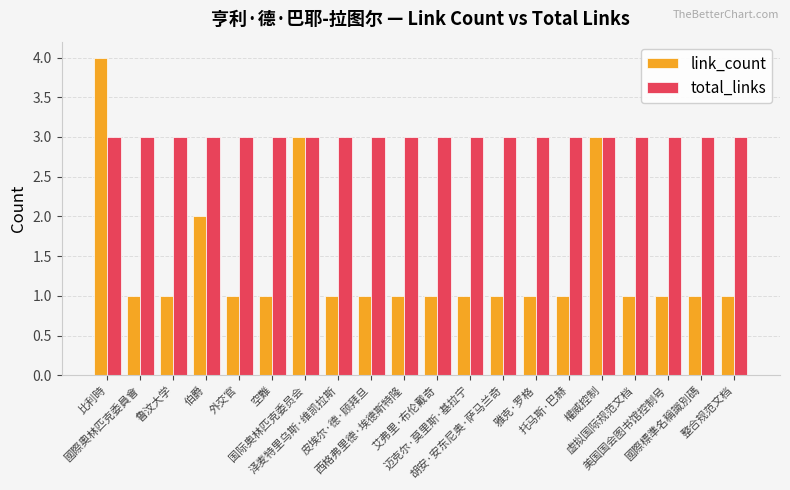

Rank the series by their maximum value, from lowest to highest.

total_links, link_count